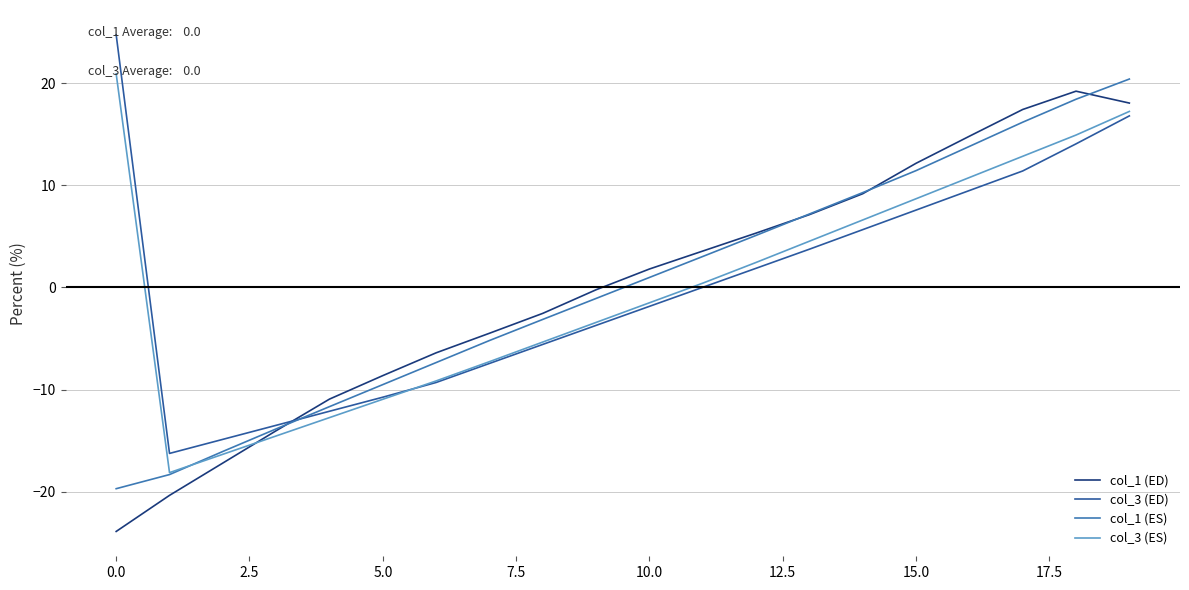

What is the highest value of the col_3 (ES) series?

20.9